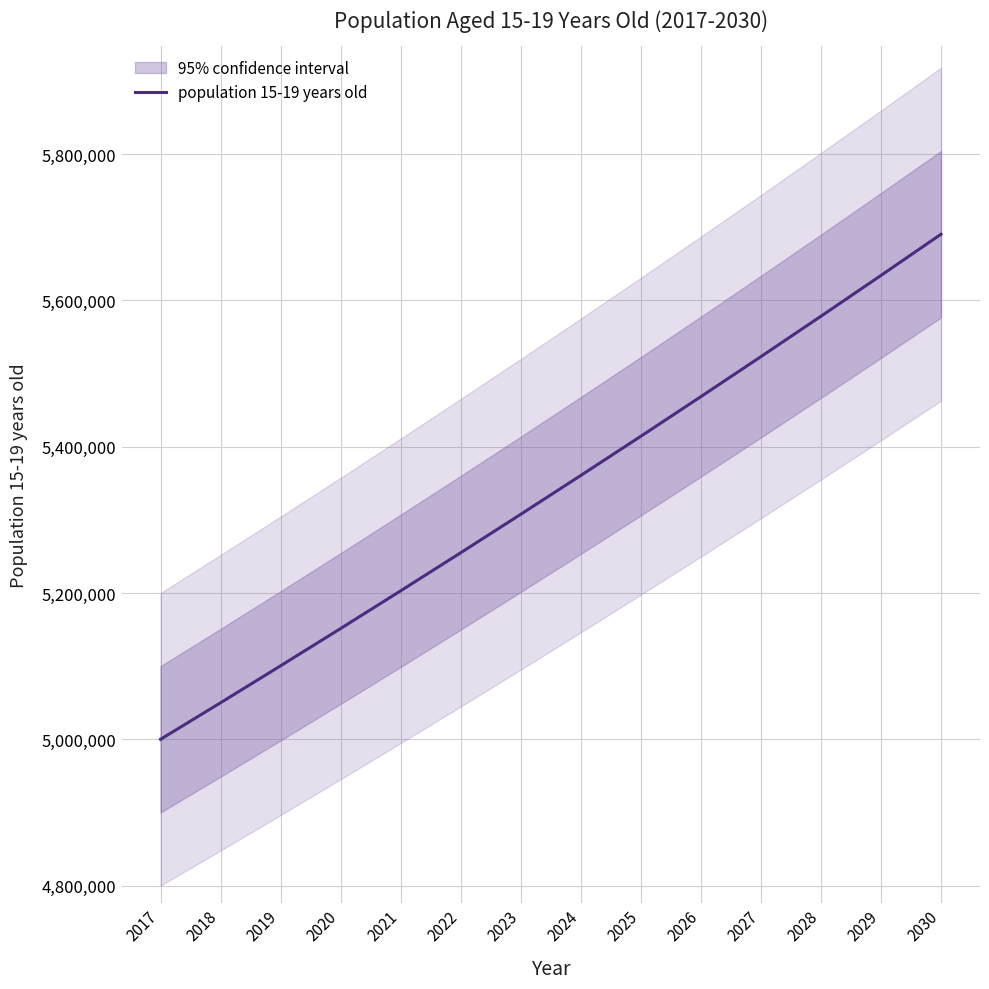

What is the smallest value displayed?

5000000.0